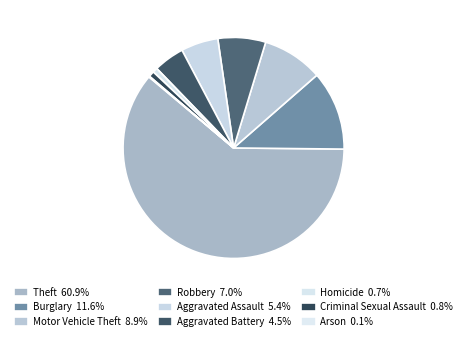

Which category has the smallest portion of the pie?

Arson